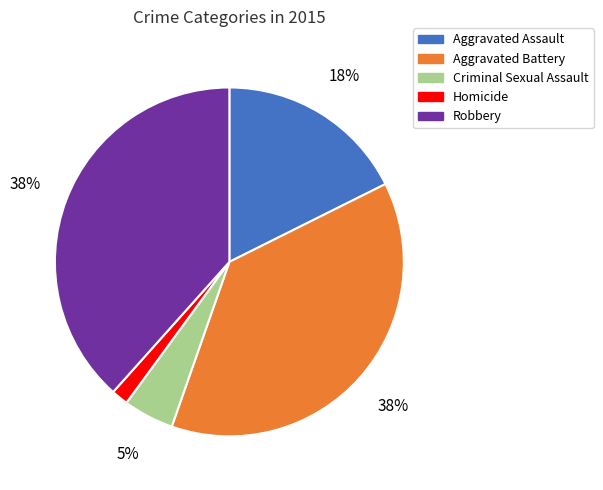

How many segments does this pie chart have?

5